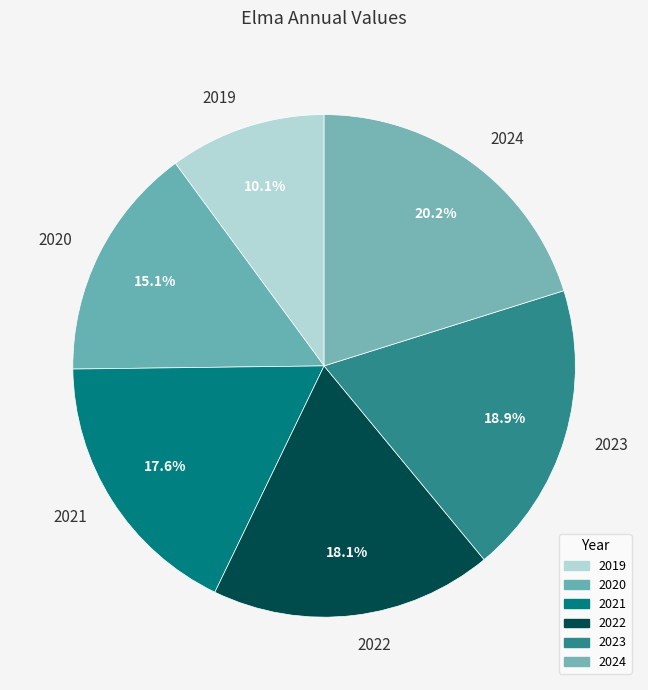

What is the largest slice in the pie chart?

2024